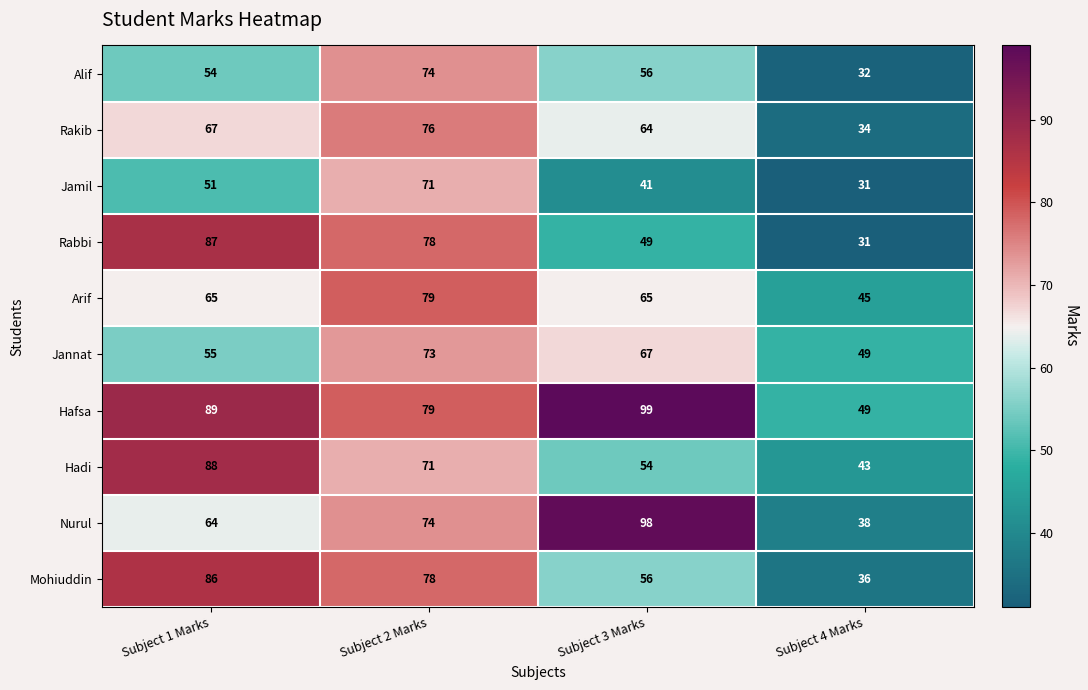

Rank the series by their maximum value, from lowest to highest.

Jamil, Jannat, Alif, Rakib, Arif, Mohiuddin, Rabbi, Hadi, Nurul, Hafsa